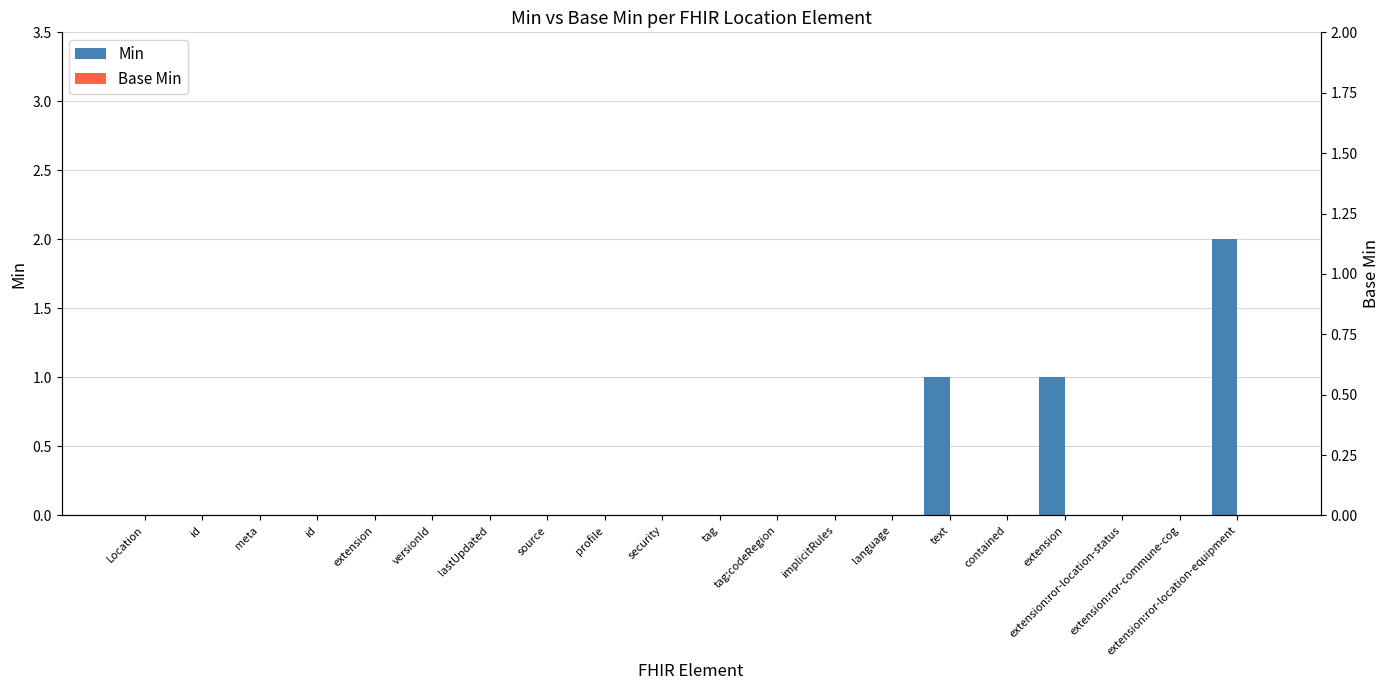

At which category is the sum across all series the highest?

extension:ror-location-equipment